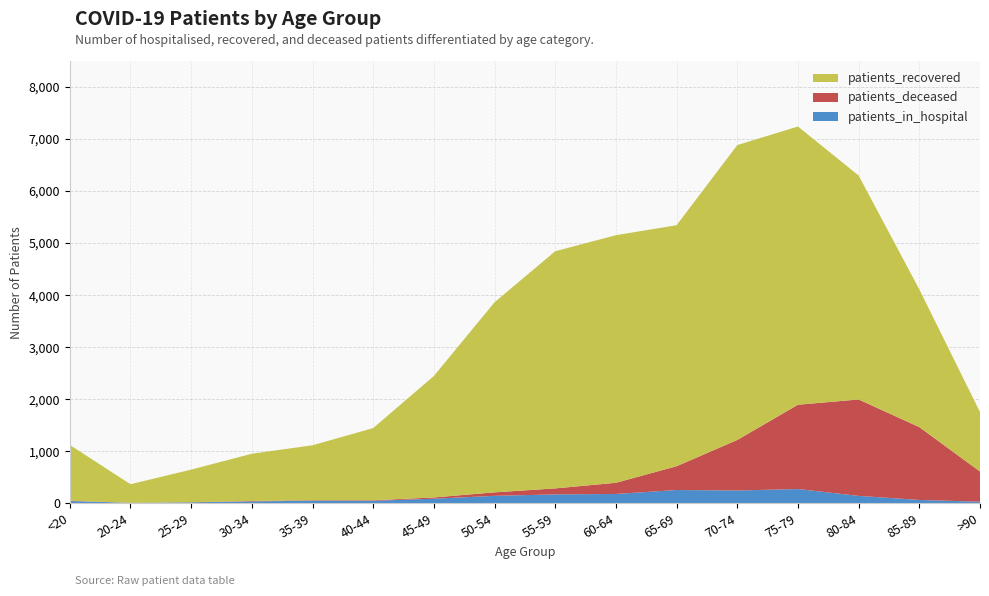

Reading right to left, transcribe all the data shown in this chart.

patients_in_hospital: >90=30	85-89=64	80-84=142	75-79=274	70-74=246	65-69=255	60-64=179	55-59=171	50-54=143	45-49=88	40-44=47	35-39=50	30-34=35	25-29=18	20-24=8	<20=43
patients_recovered: >90=1143	85-89=2646	80-84=4304	75-79=5347	70-74=5667	65-69=4632	60-64=4758	55-59=4558	50-54=3653	45-49=2334	40-44=1387	35-39=1056	30-34=908	25-29=627	20-24=357	<20=1074
patients_deceased: >90=580	85-89=1400	80-84=1853	75-79=1620	70-74=971	65-69=457	60-64=215	55-59=115	50-54=67	45-49=24	40-44=11	35-39=9	30-34=9	25-29=2	20-24=1	<20=5